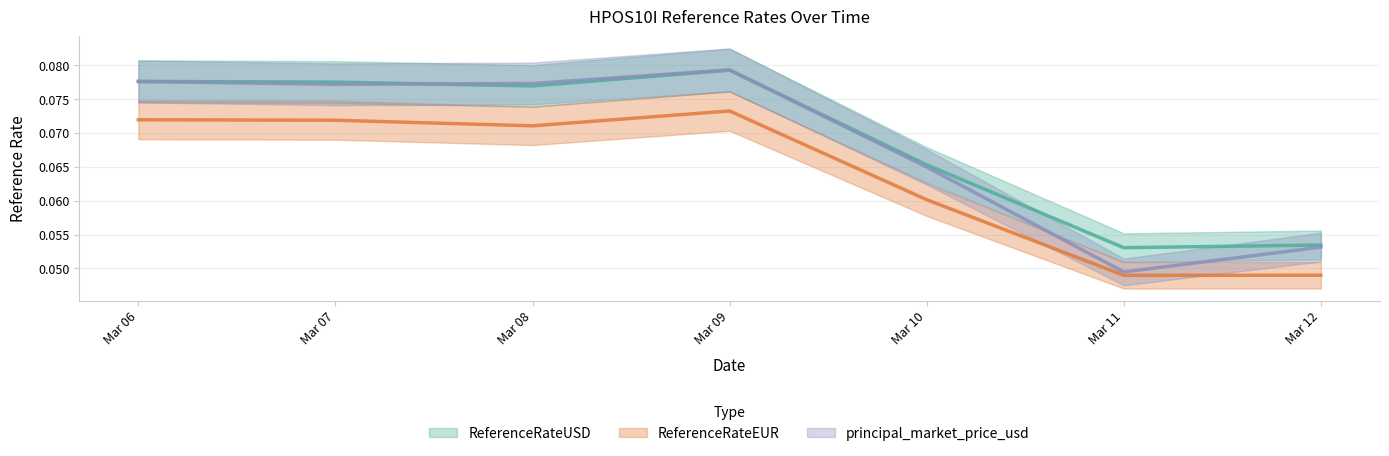

What is the sum of the principal_market_price_usd values at Mar 12 and Mar 11?

0.1